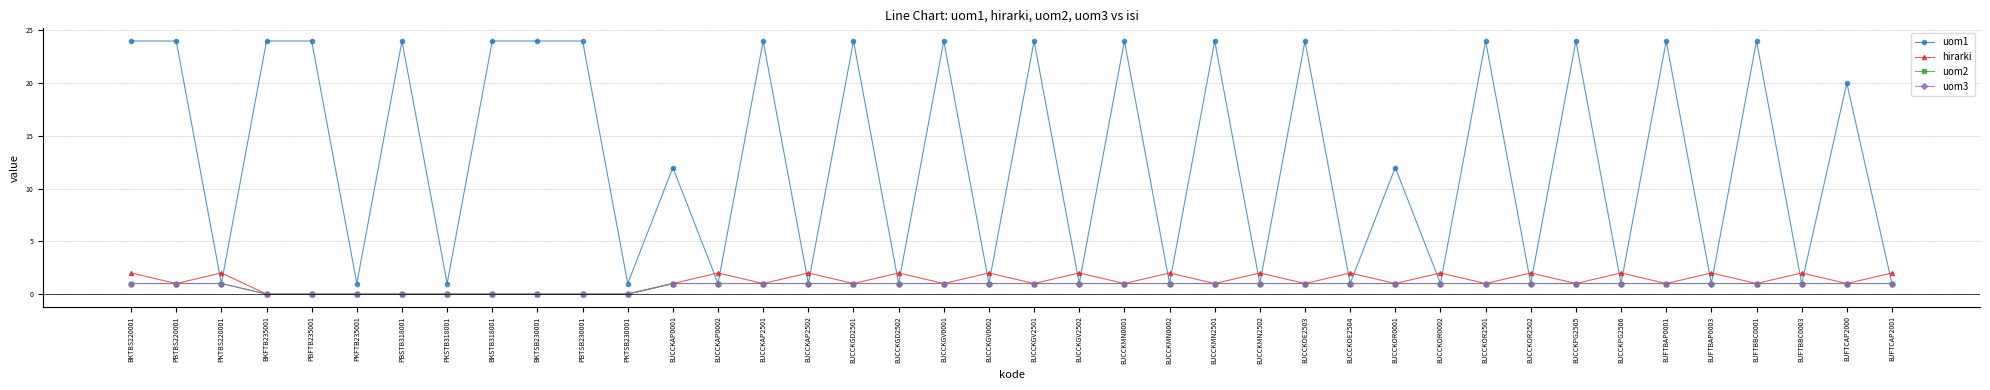

True or false: uom2 and uom3 cross at least once.

False